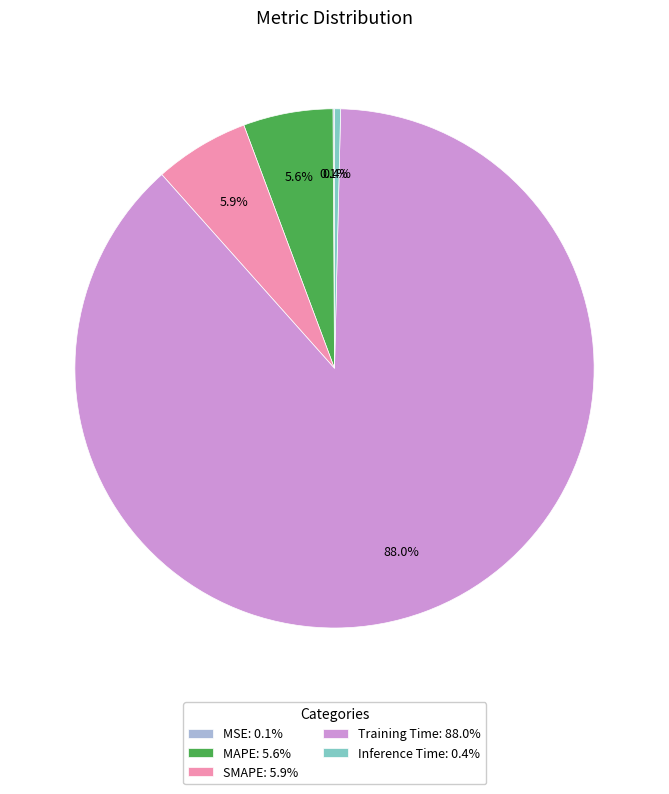

What is the total percentage of SMAPE: 5.9% and MAPE: 5.6%?

11.5%